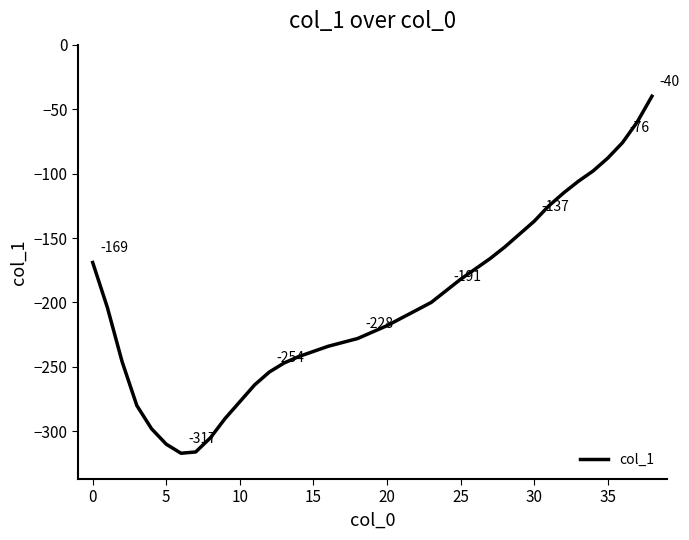

What is the maximum value shown in the chart?

-40